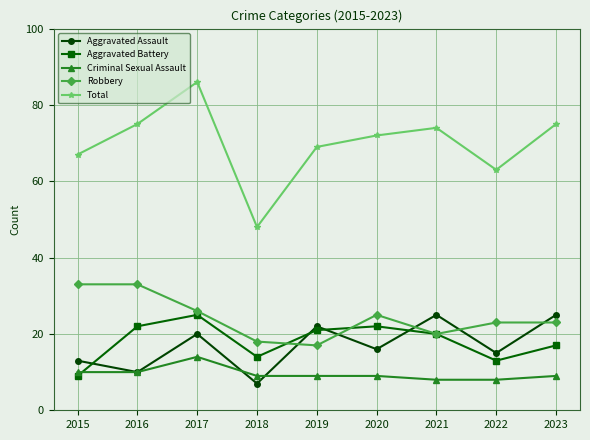

How many interior local valleys does the Aggravated Assault series have?

4